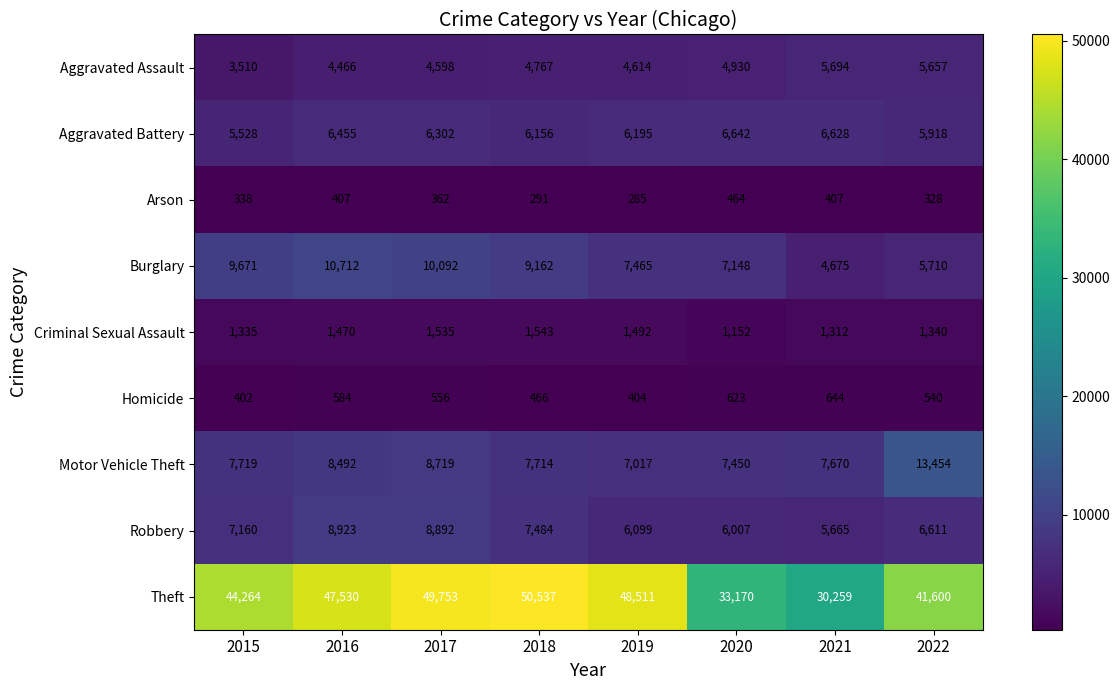

Rank the categories by Theft value from lowest to highest.

2021, 2020, 2022, 2015, 2016, 2019, 2017, 2018